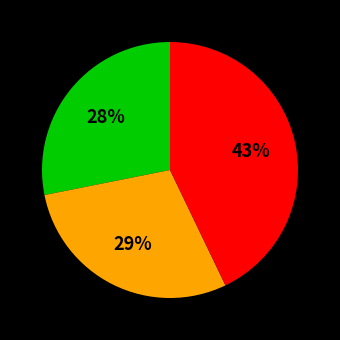

How many segments does this pie chart have?

3